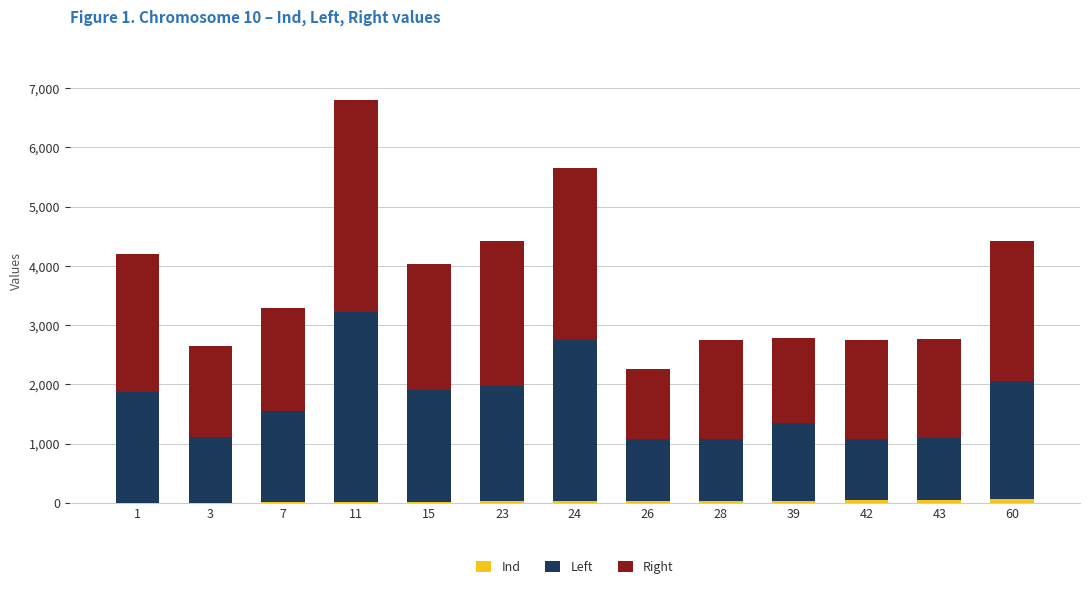

At which category is the sum across all series the highest?

11